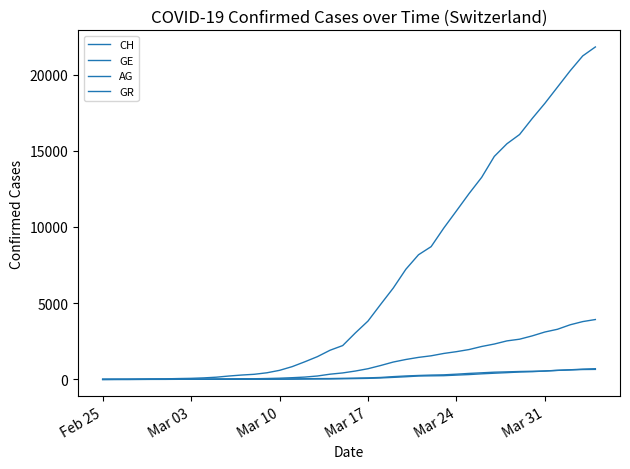

Reading left to right, transcribe all the data shown in this chart.

CH: 0	5	9	19	31	38	56	70	100	146	223	287	336	435	595	838	1156	1494	1914	2220	3048	3826	4918	5990	7226	8176	8710	9926	11051	12187	13254	14628	15458	16064	17114	18106	19172	20239	21221	21808
GE: 0	1	1	4	8	9	13	13	15	20	29	42	44	59	79	112	153	224	343	425	549	701	911	1139	1307	1445	1549	1703	1820	1959	2160	2321	2527	2638	2855	3109	3289	3582	3793	3928
AG: 0	1	1	1	3	4	7	7	10	11	12	14	14	15	18	20	27	30	33	43	56	69	96	134	175	223	235	245	283	318	367	407	444	485	506	554	596	631	673	702
GR: 0	2	2	6	6	6	9	9	12	14	16	17	18	18	22	31	43	53	56	71	84	101	128	182	226	258	284	300	343	393	433	474	495	519	535	547	592	622	649	657